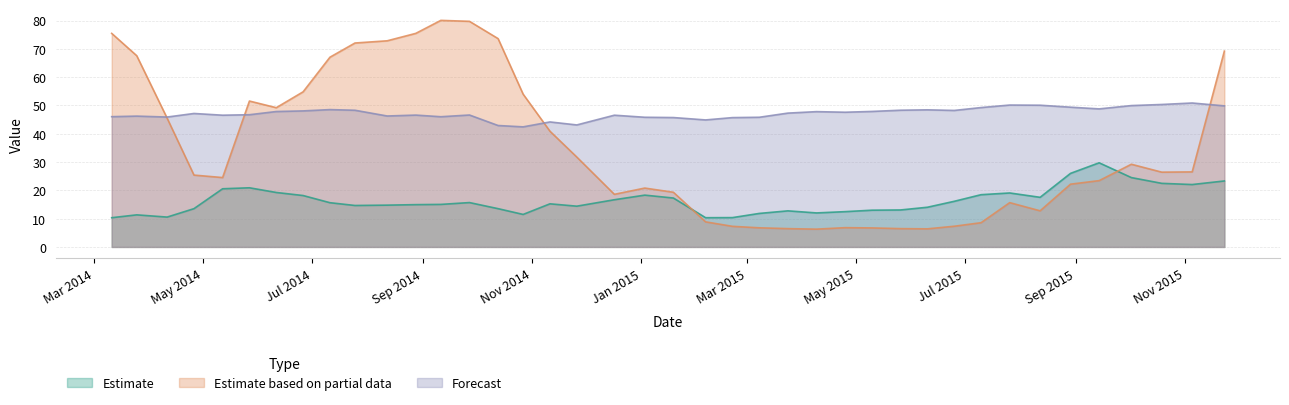

What is the smallest value displayed?

6.3